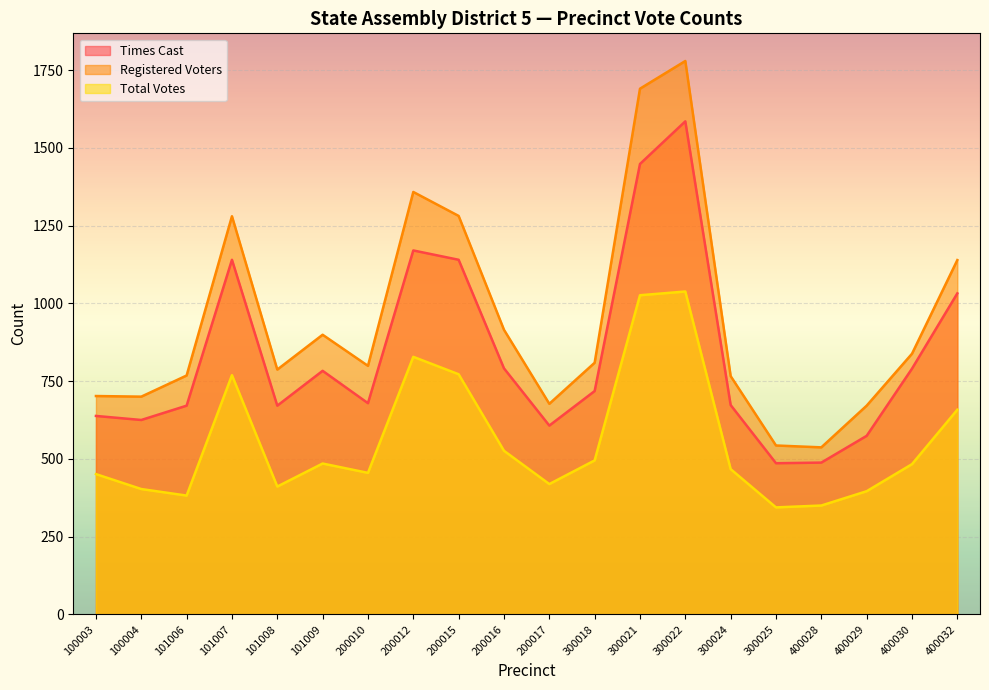

True or false: Registered Voters has a value of 915 at 200016.

True